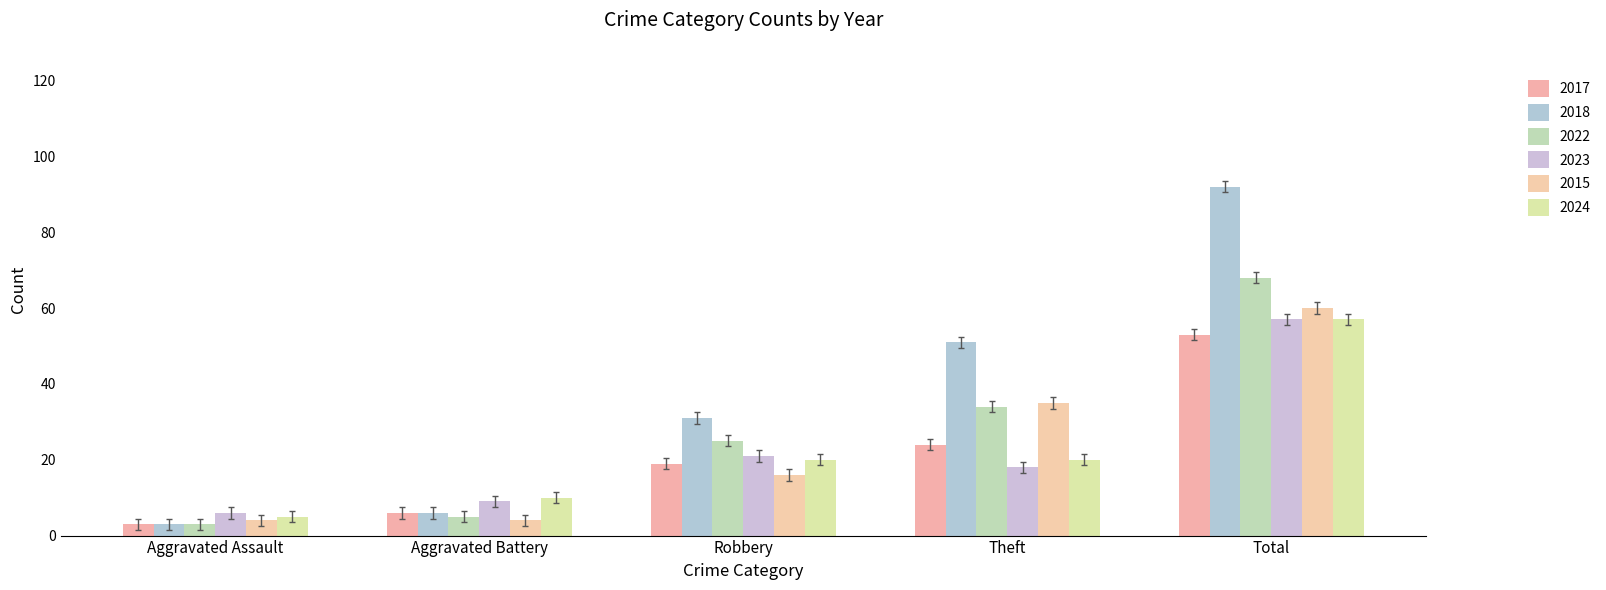

Which series changed the most between Aggravated Battery and Robbery?

2018